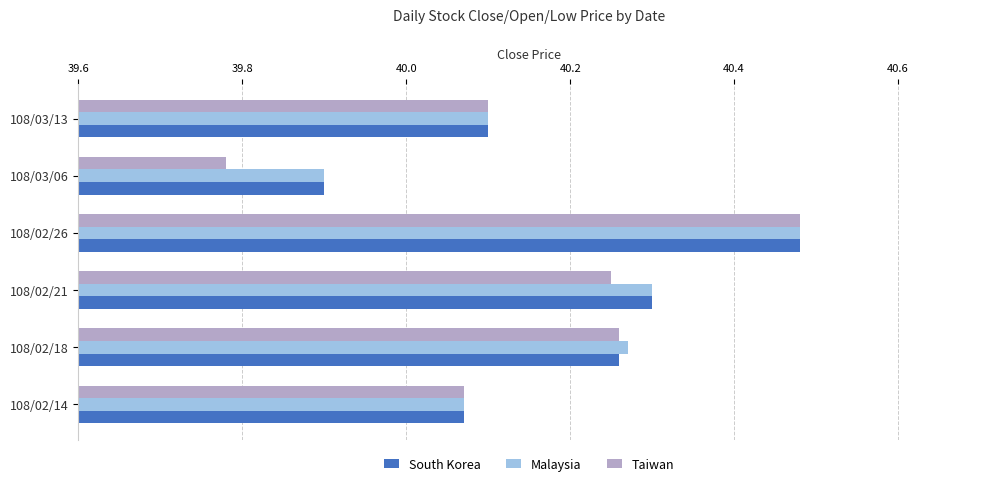

At how many categories does at least one series exceed 40?

5